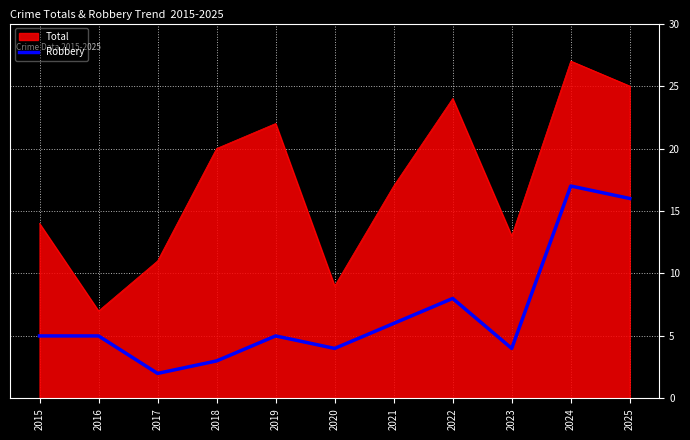

Which category has the highest value across all series?

2024